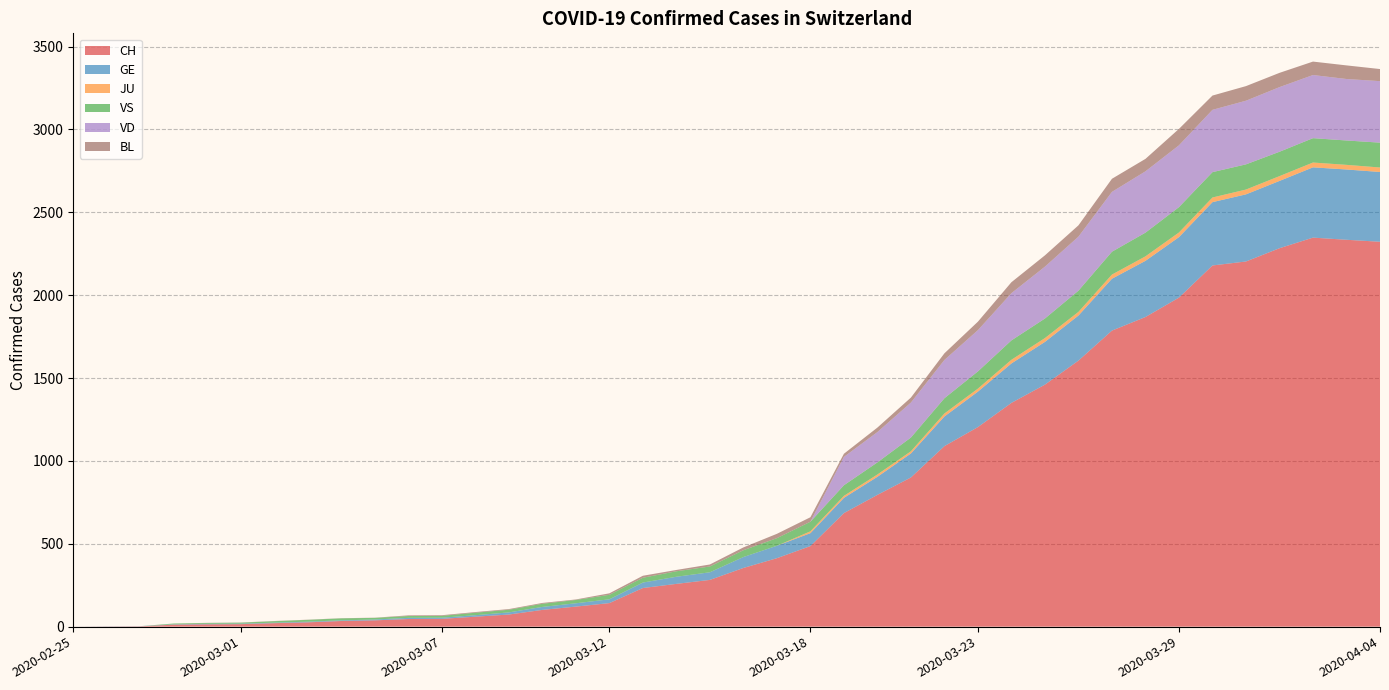

Reading left to right, list all the values displayed in this chart.

CH: 0	1	2	12	14	15	21	26	34	38	46	47	60	73	101	121	142	233	258	282	354	413	486	685	795	900	1089	1204	1350	1460	1605	1786	1868	1985	2179	2203	2283	2347	2334	2322
GE: 0	1	1	2	3	3	3	4	4	5	7	7	9	13	18	20	23	33	43	46	66	75	78	92	109	145	179	214	238	258	272	313	339	365	382	405	406	424	424	421
JU: 0	0	0	0	0	0	0	0	0	0	0	0	0	0	0	0	0	0	0	0	0	0	11	12	14	13	18	18	22	23	22	25	27	28	28	29	29	29	28	27
VS: 0	0	0	5	5	6	9	11	12	10	11	11	15	16	19	20	27	29	33	35	41	46	58	64	73	83	92	104	117	118	128	138	143	153	153	152	147	147	147	150
VD: 0	0	0	0	0	0	0	0	0	0	0	0	0	0	0	0	0	0	0	0	0	0	0	171	183	211	231	249	285	313	326	361	370	373	376	384	390	381	371	371
BL: 0	0	0	0	1	1	1	1	1	1	4	4	4	4	5	3	9	12	8	12	17	26	27	19	27	30	40	51	66	68	68	79	75	99	86	88	86	81	82	73